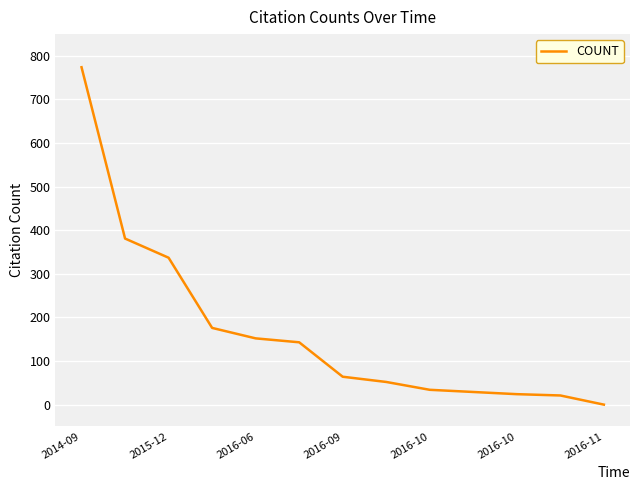

What is the difference between the second highest and minimum values?

381